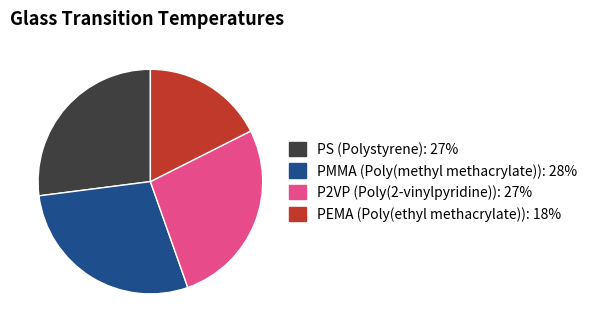

Is there a majority slice in this chart?

No